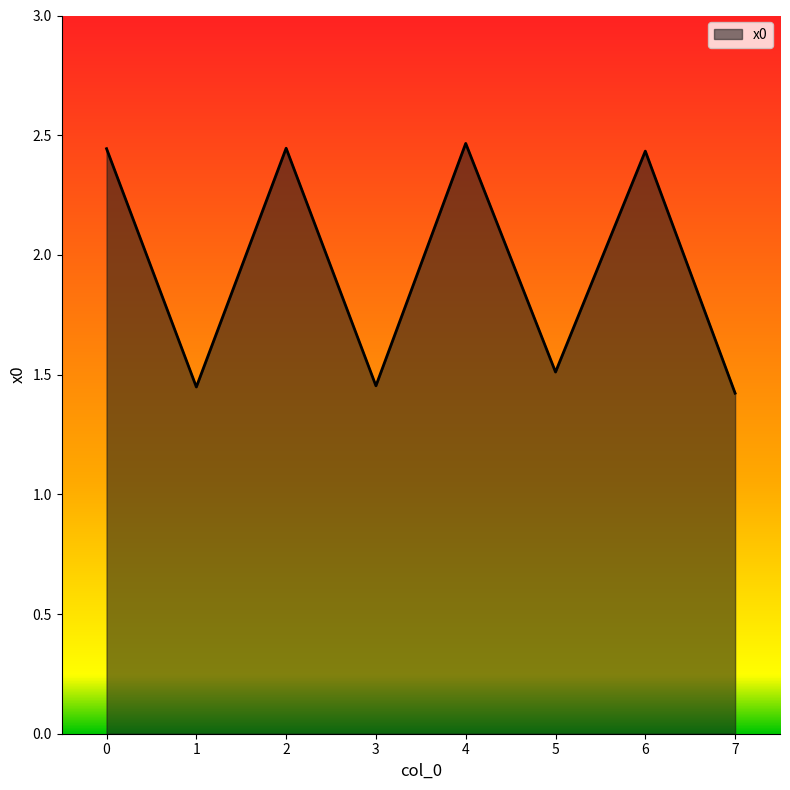

What is the difference between the maximum and minimum values?

1.0